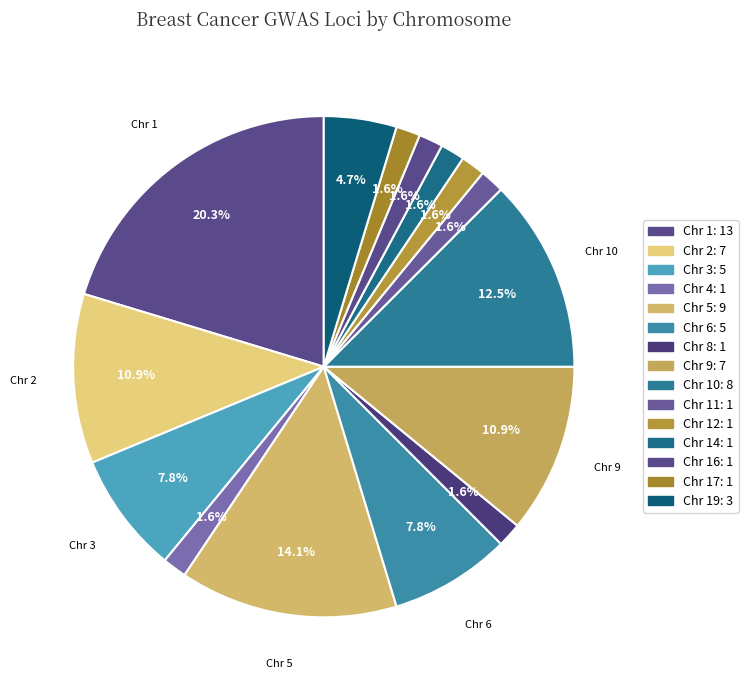

Is there any slice that represents more than half of the pie?

No